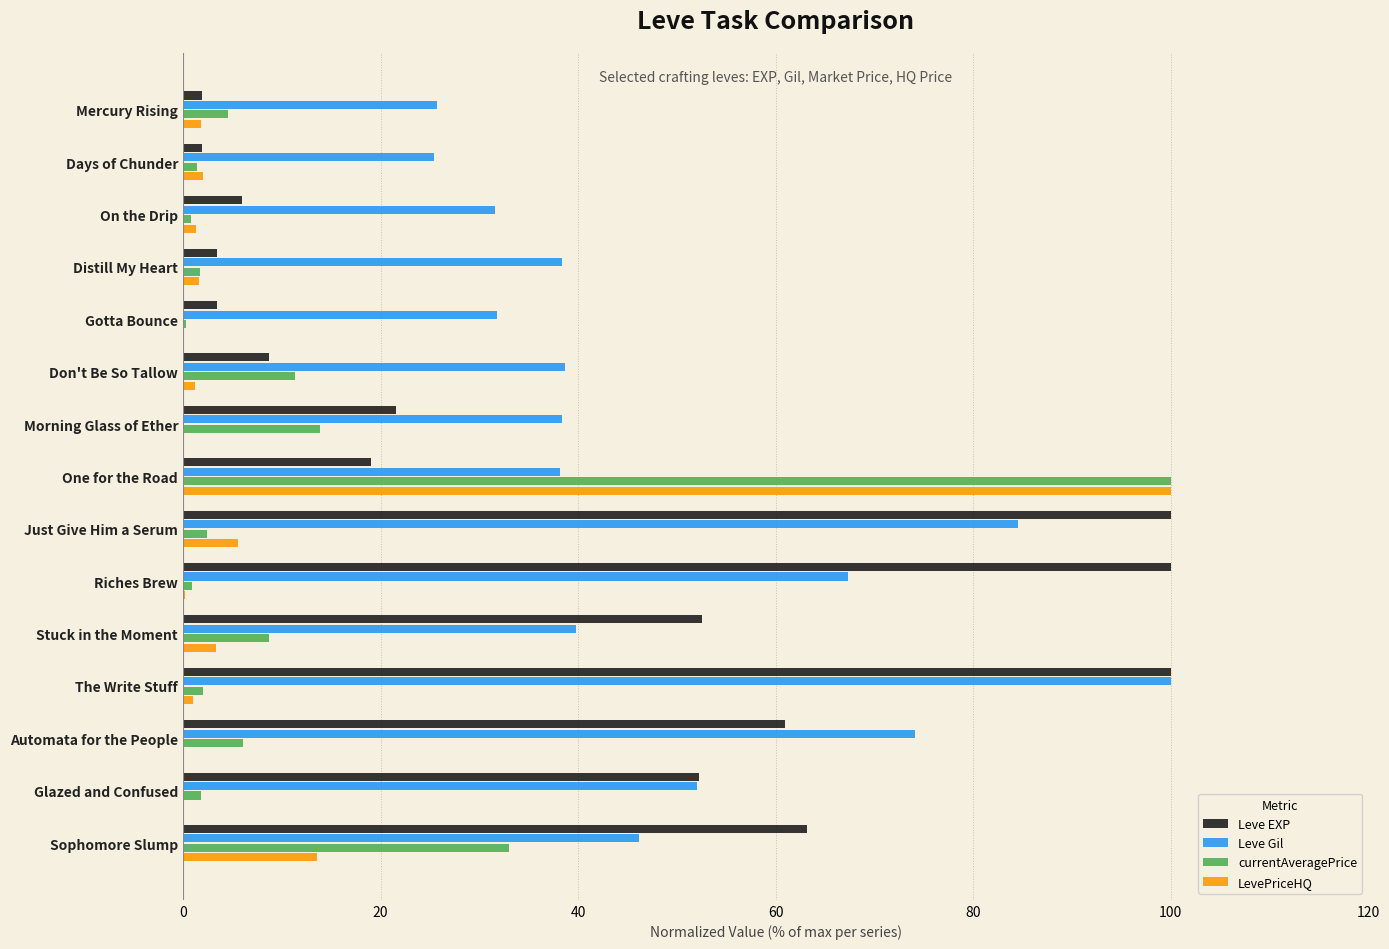

Which series changed the most between On the Drip and Don't Be So Tallow?

currentAveragePrice